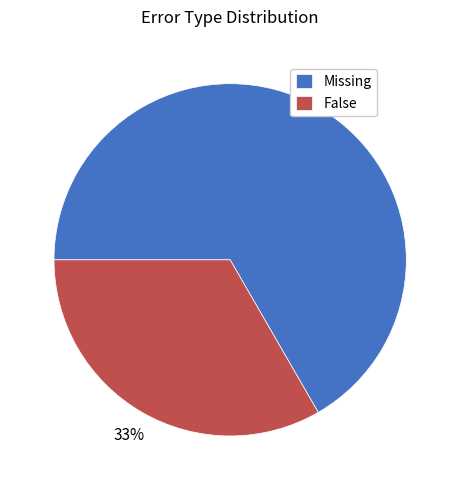

Is the sum of Missing and False greater than half?

Yes